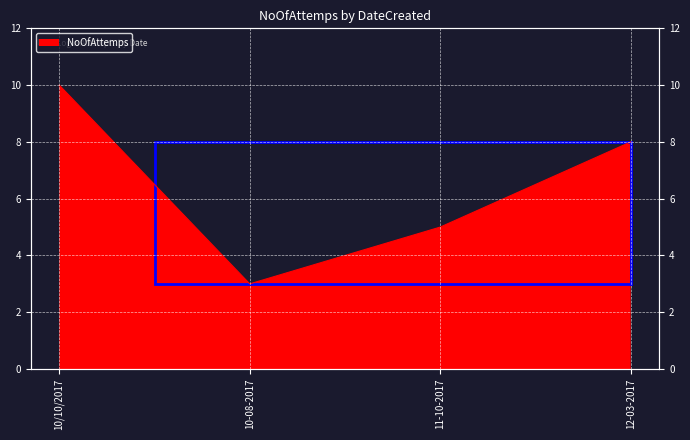

How many data points are less than 8?

2